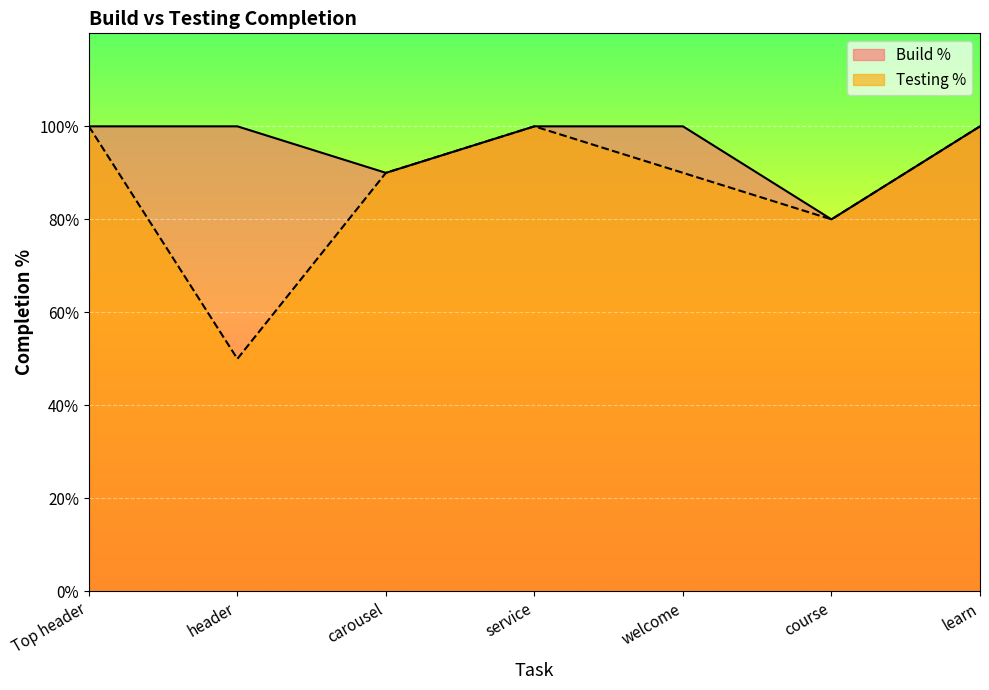

How many interior local valleys does the Testing % series have?

2